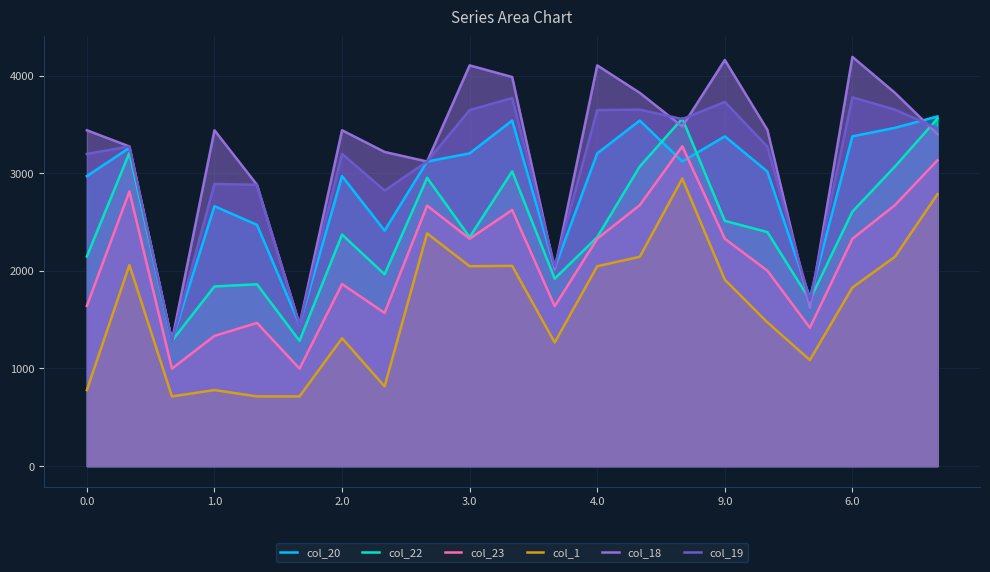

True or false: col_22 and col_1 intersect in this chart.

False